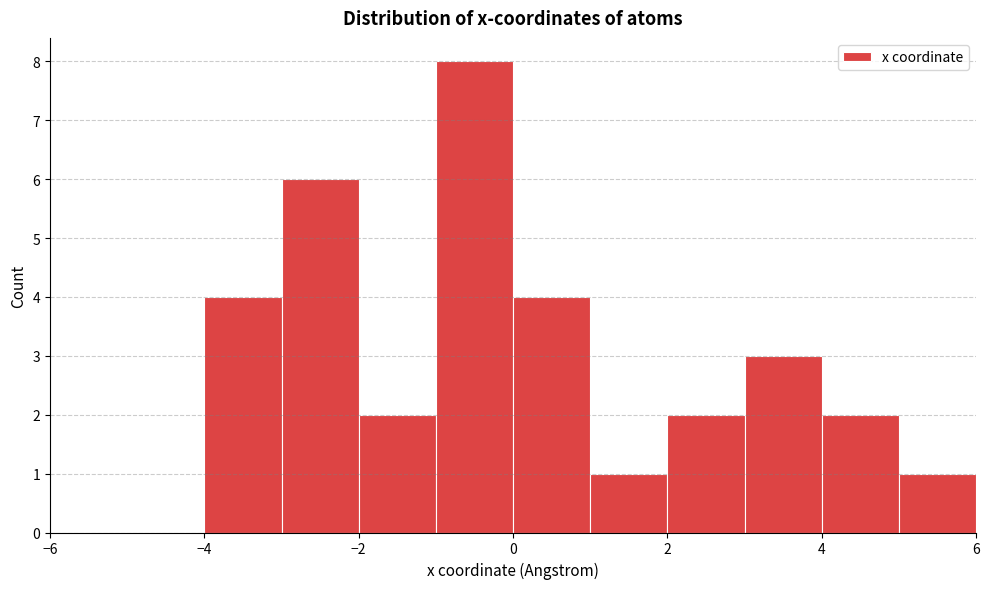

Reading left to right, transcribe this chart: for each bar, give the range it covers on the x-axis and its height. The values are not printed on the chart, so give them approximately, as read against the axis.

-6 to -5: 0
-5 to -4: 0
-4 to -3: 4
-3 to -2: 6
-2 to -1: 2
-1 to 0: 8
0 to 1: 4
1 to 2: 1
2 to 3: 2
3 to 4: 3
4 to 5: 2
5 to 6: 1